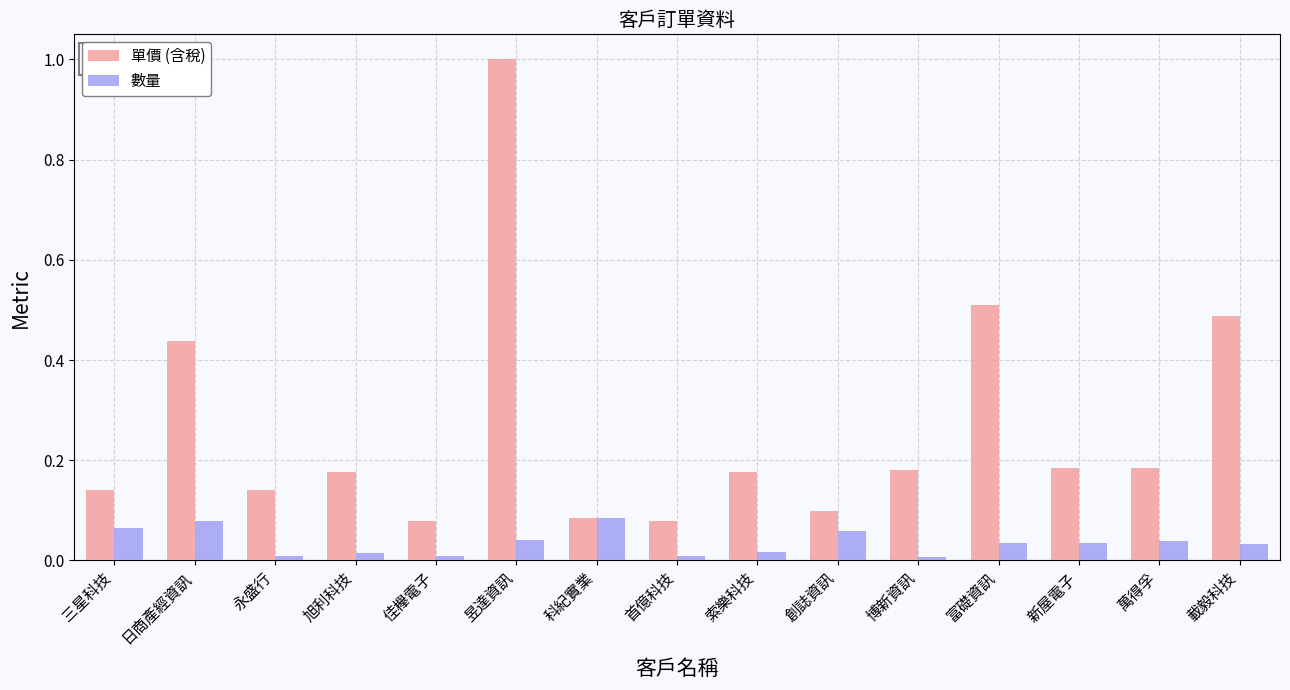

Is it true that 數量 equals 0.0 at 三星科技?

False